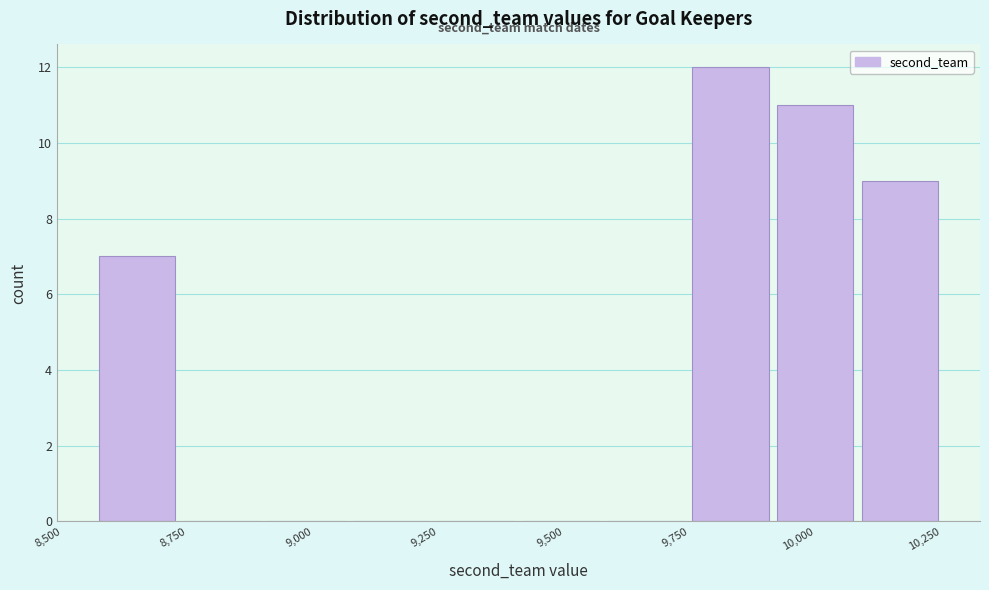

Read against the x-axis, roughly where is the centre of the tallest bar?

9850